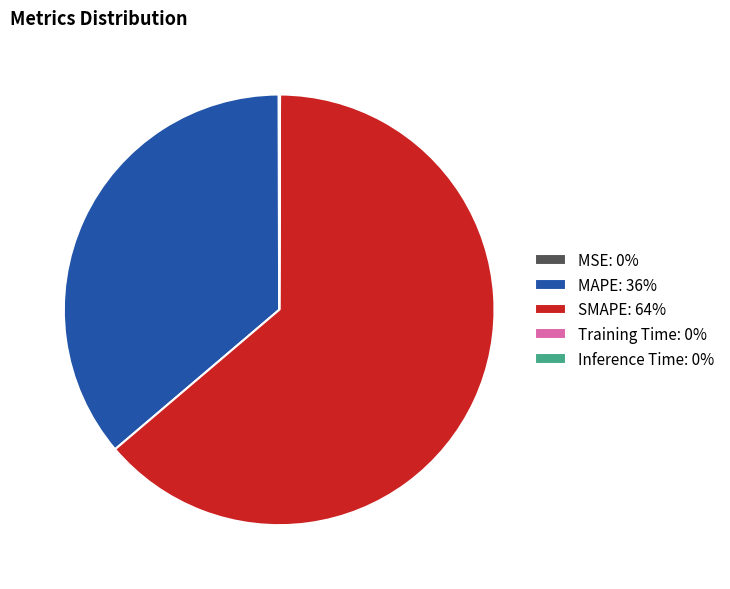

Is it true that MAPE: 36% is 36% of the pie?

True